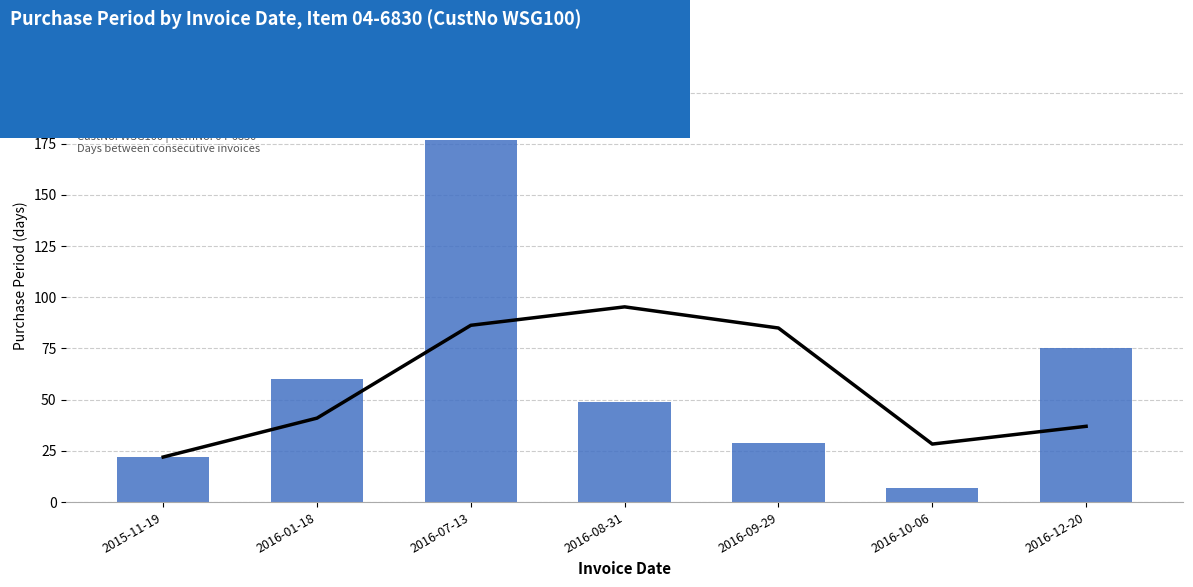

What is the label of the 7th bar from the left?

2016-12-20